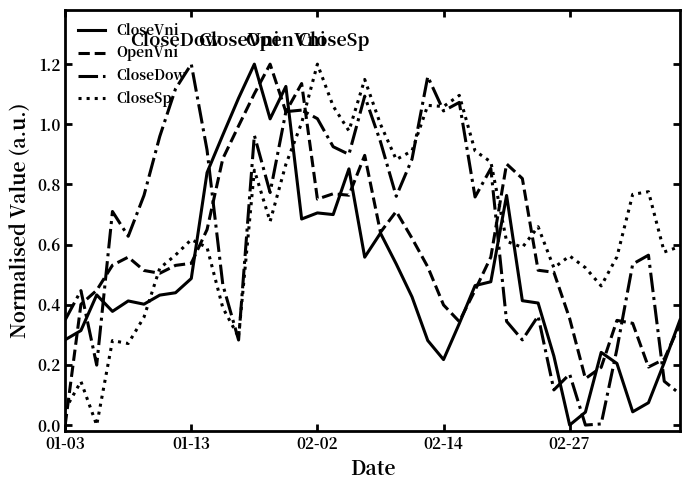

True or false: CloseVni and CloseDow cross at least once.

True